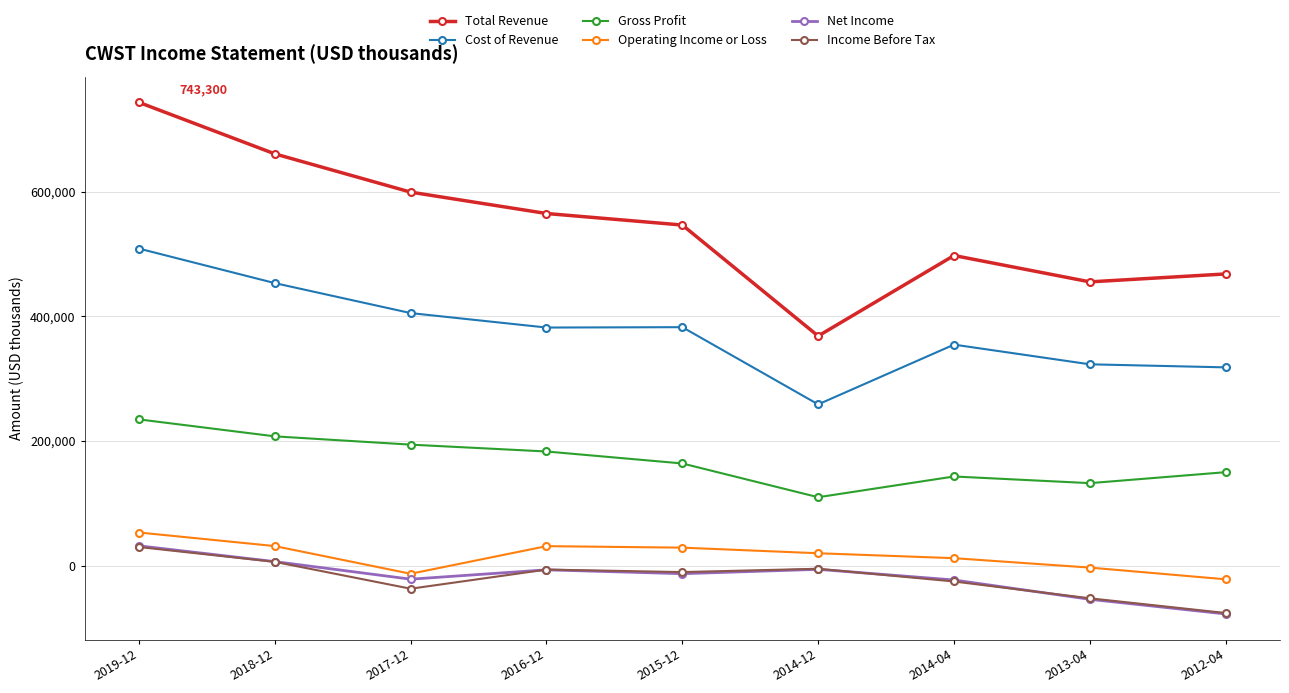

Read the Cost of Revenue value at 2016-12, to the nearest 100.

382000